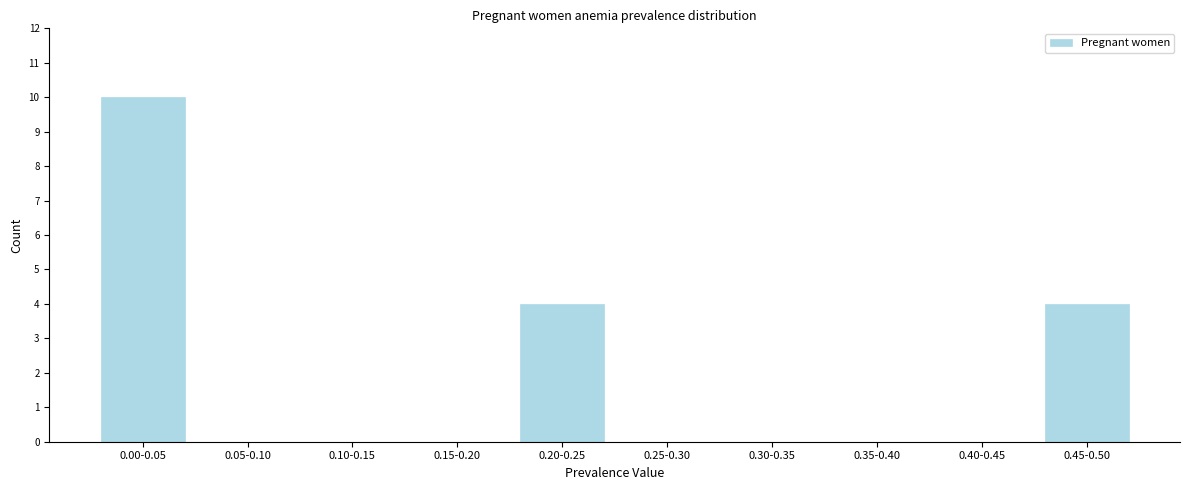

Reading left to right, extract all data points from this chart.

0.00-0.05=10	0.05-0.10=0	0.10-0.15=0	0.15-0.20=0	0.20-0.25=4	0.25-0.30=0	0.30-0.35=0	0.35-0.40=0	0.40-0.45=0	0.45-0.50=4